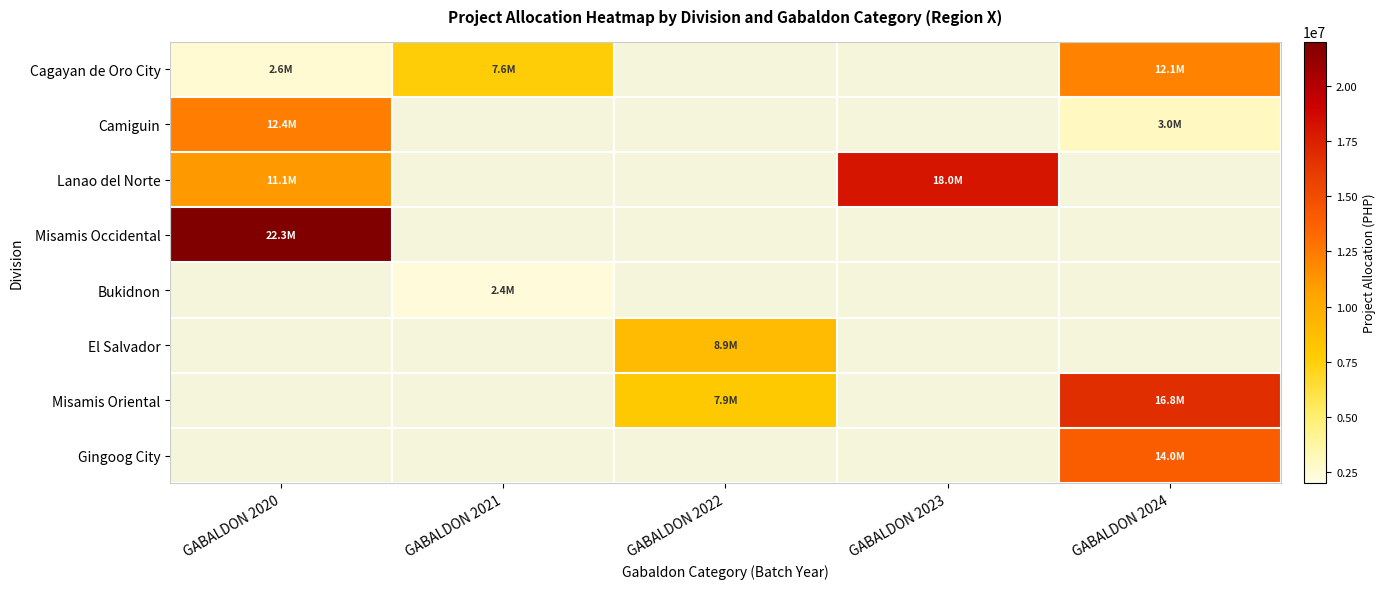

What is the minimum value for Camiguin?

3000000.0